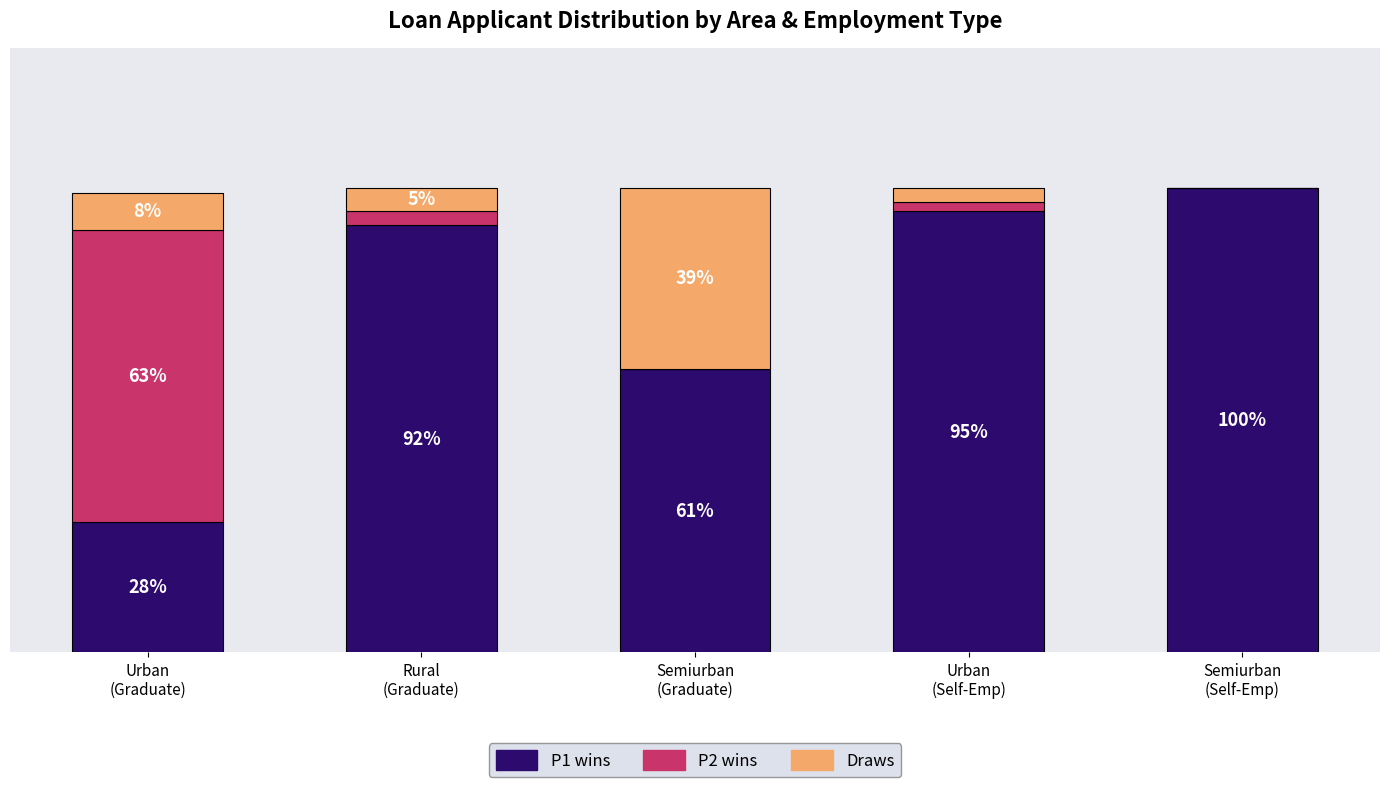

Does the chart contain stacked bars?

Yes